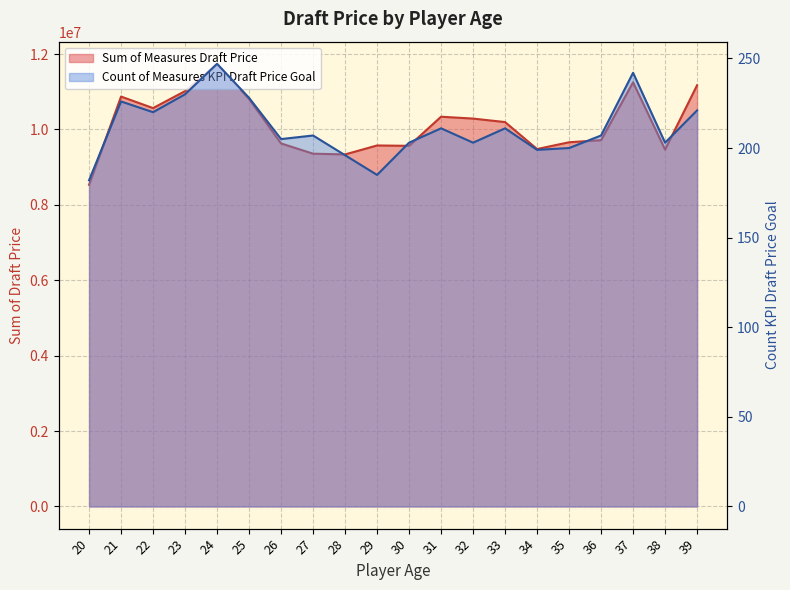

Reading right to left, extract all data points from this chart.

Sum of Measures Draft Price: 11172500	9466500	11251000	9716000	9660500	9481000	10196000	10288500	10338000	9566000	9575500	9338500	9357500	9629500	10808500	11741500	11017000	10567000	10872500	8532000
Count of Measures KPI Draft Price Goal: 221	203	242	207	200	199	211	203	211	203	185	196	207	205	228	247	230	220	226	182